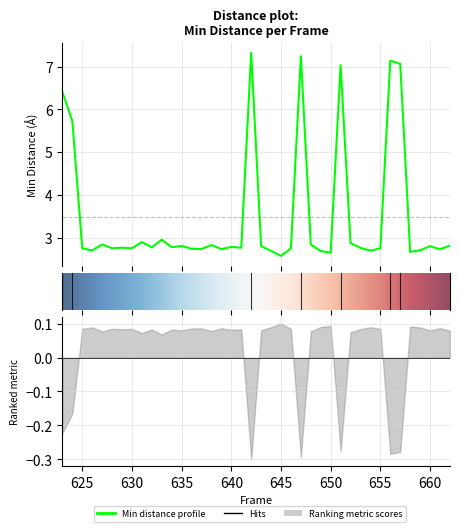

What is the sum of all values?

139.0